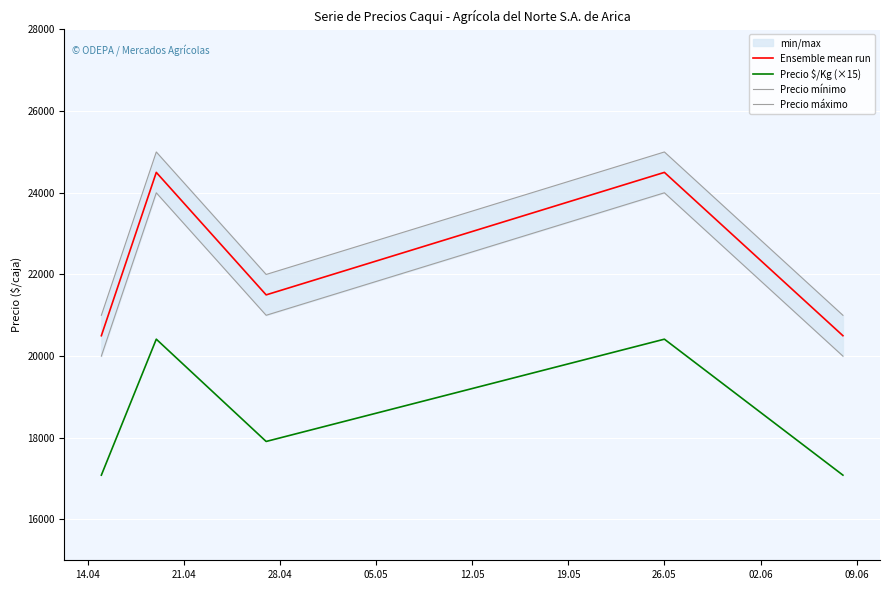

True or false: Precio máximo and Precio $/Kg (×15) intersect in this chart.

False